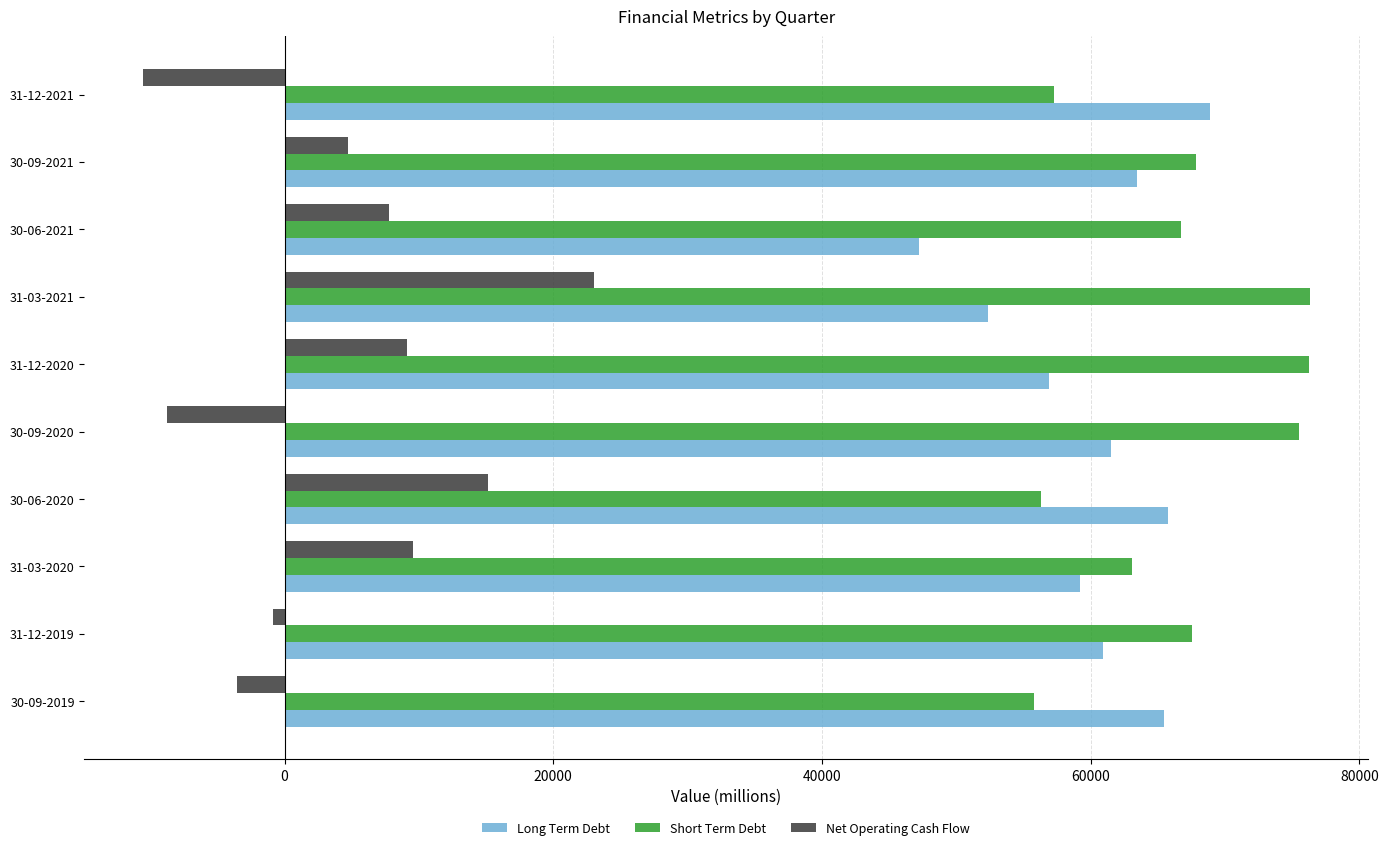

What is the minimum value for Long Term Debt?

47247.9